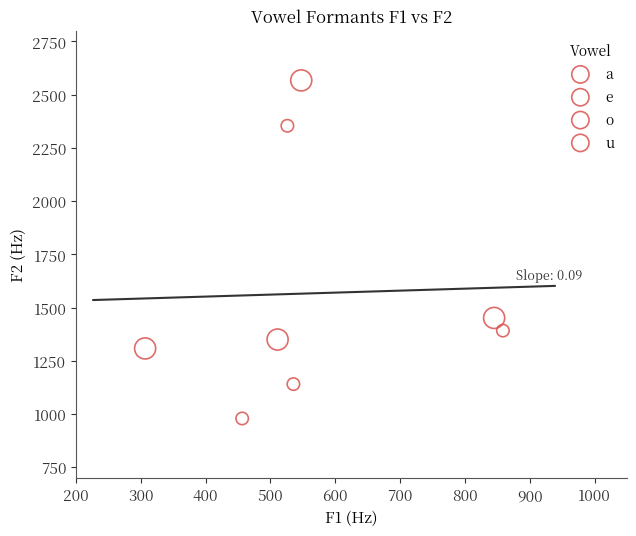

Which series reaches the maximum Y coordinate?

e